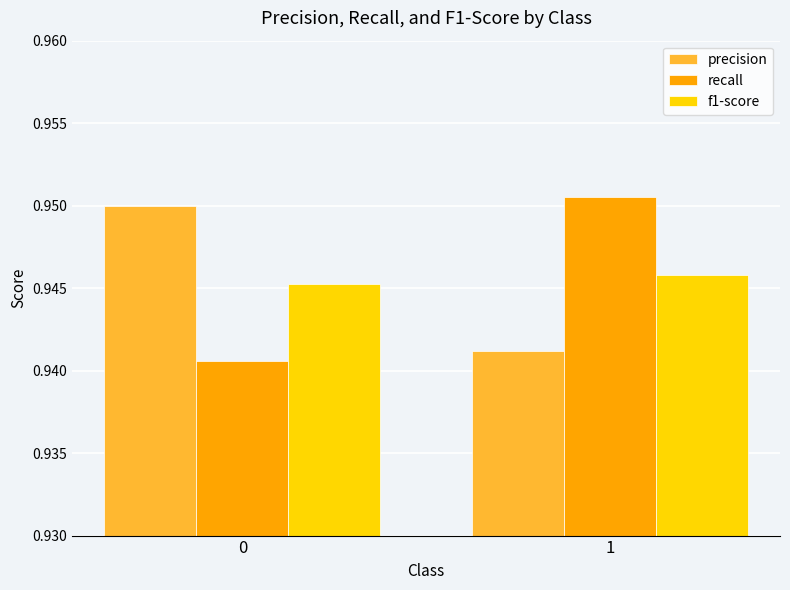

Is the value of precision at 1 greater than the value of f1-score at 1?

No